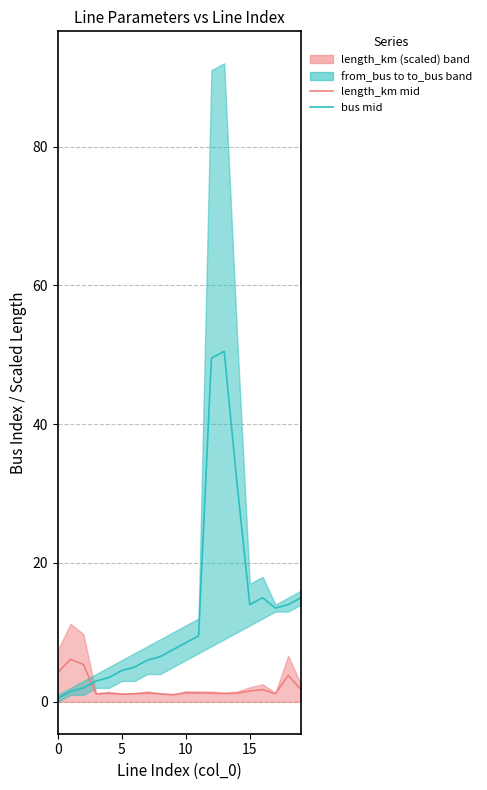

Count the number of data series in this chart.

2